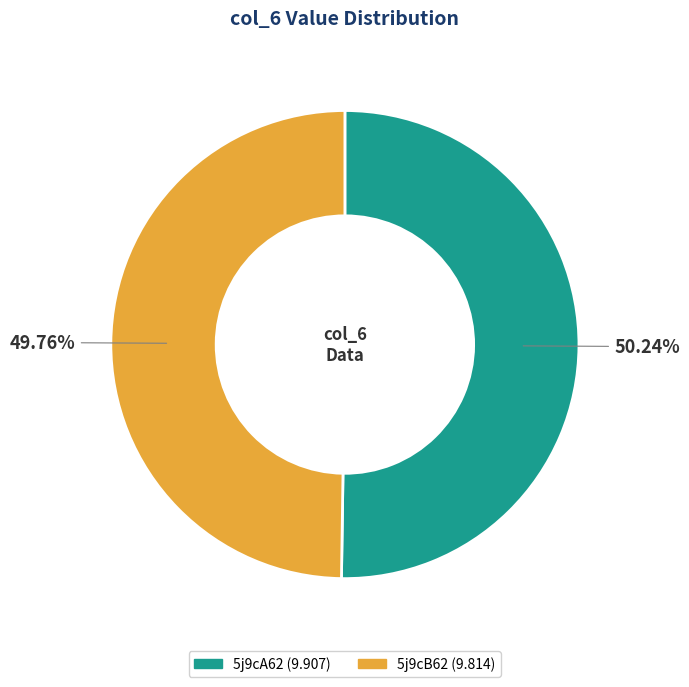

Combined, do 5j9cB62 and 5j9cA62 account for over 50%?

Yes